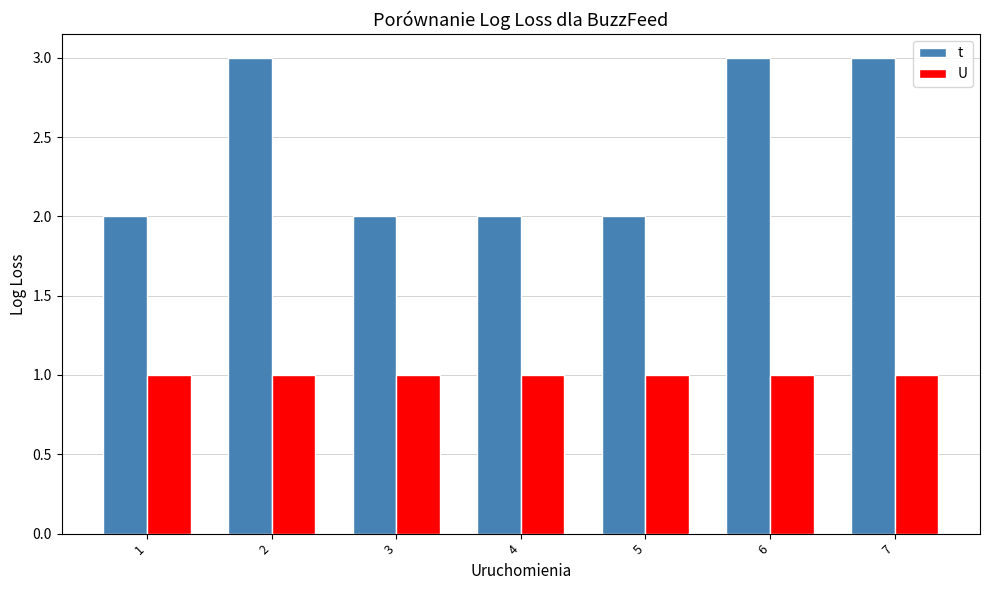

The value of U at 1 is 0. True or false?

False